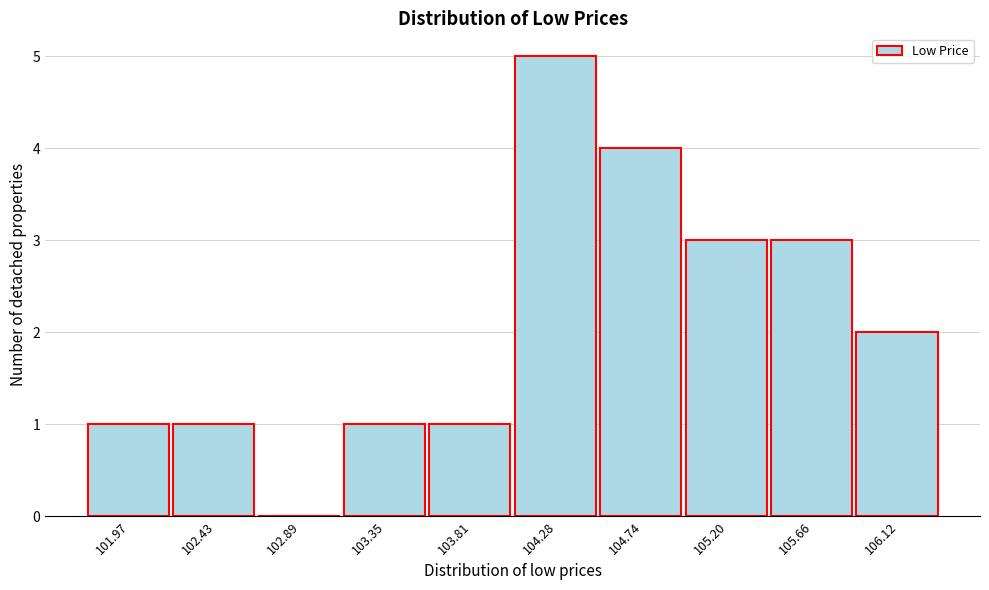

Reading left to right, what are all the values shown in this chart?

101.97=1	102.43=1	102.89=0	103.35=1	103.81=1	104.28=5	104.74=4	105.20=3	105.66=3	106.12=2